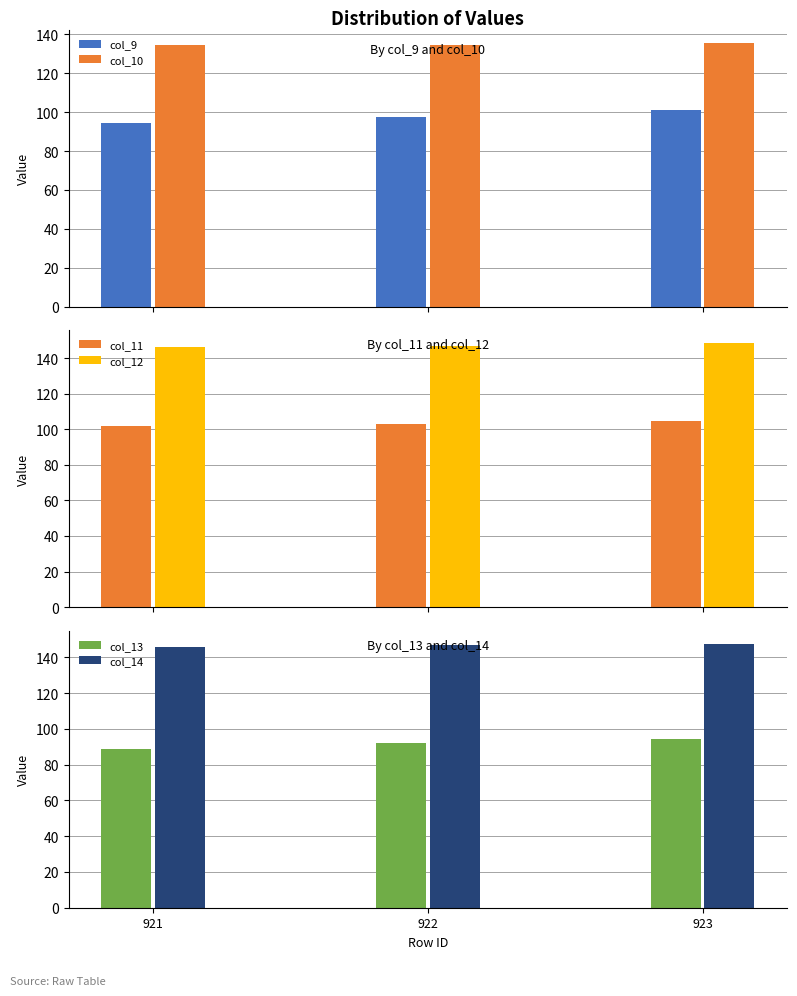

Reading right to left, what are all the values shown in this chart?

col_9: 923=101.3	922=97.7	921=94.2
col_10: 923=135.7	922=134.7	921=134.3
col_11: 923=104.7	922=103.0	921=101.9
col_12: 923=148.3	922=146.9	921=146.2
col_13: 923=94.2	922=92.0	921=89.1
col_14: 923=147.6	922=146.8	921=146.0